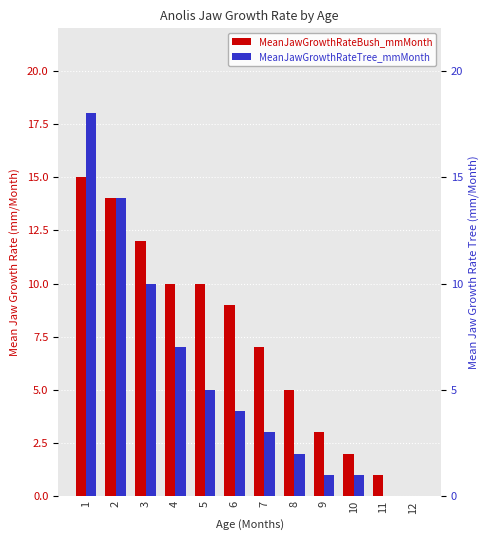

Reading right to left, extract all data points from this chart.

MeanJawGrowthRateBush_mmMonth: 12=0	11=1	10=2	9=3	8=5	7=7	6=9	5=10	4=10	3=12	2=14	1=15
MeanJawGrowthRateTree_mmMonth: 12=0	11=0	10=1	9=1	8=2	7=3	6=4	5=5	4=7	3=10	2=14	1=18